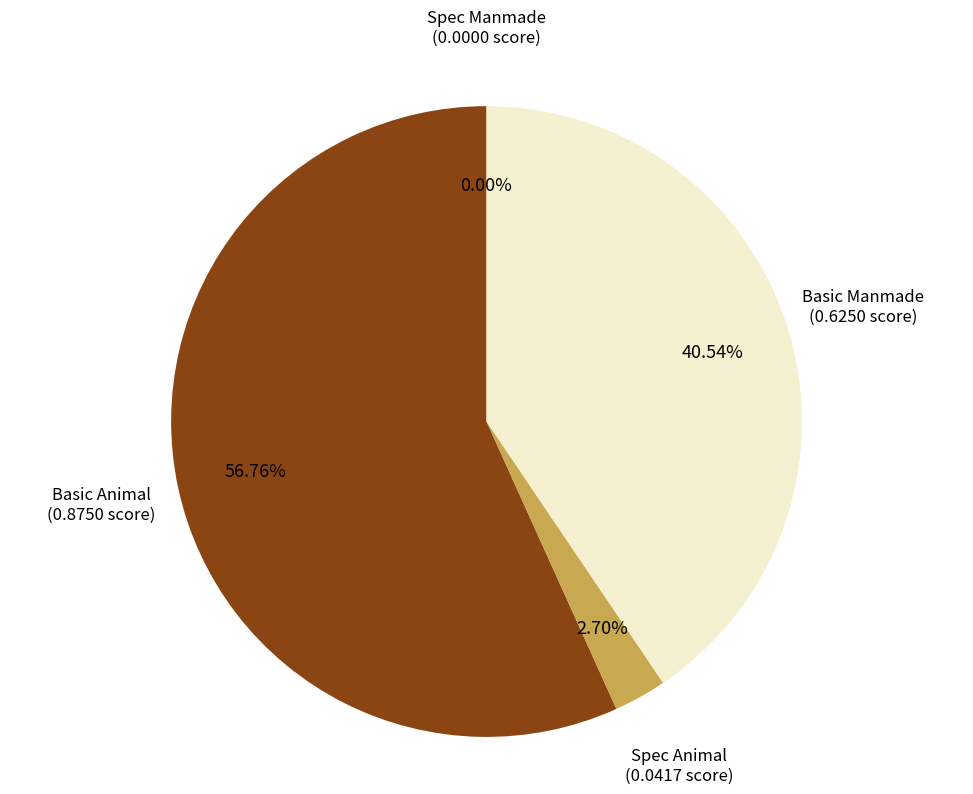

What is the largest slice in the pie chart?

Basic Animal